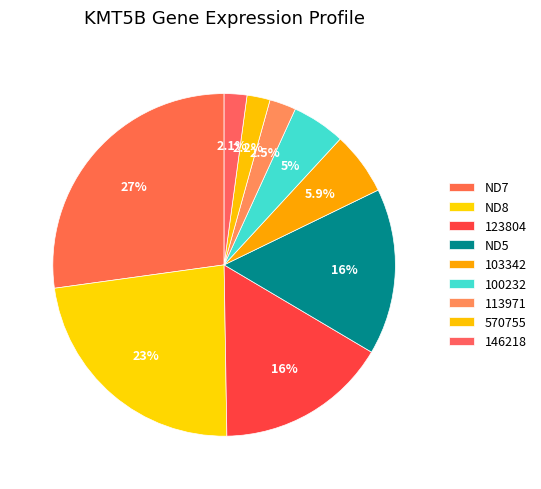

Does 113971 account for over 50% of the chart?

No